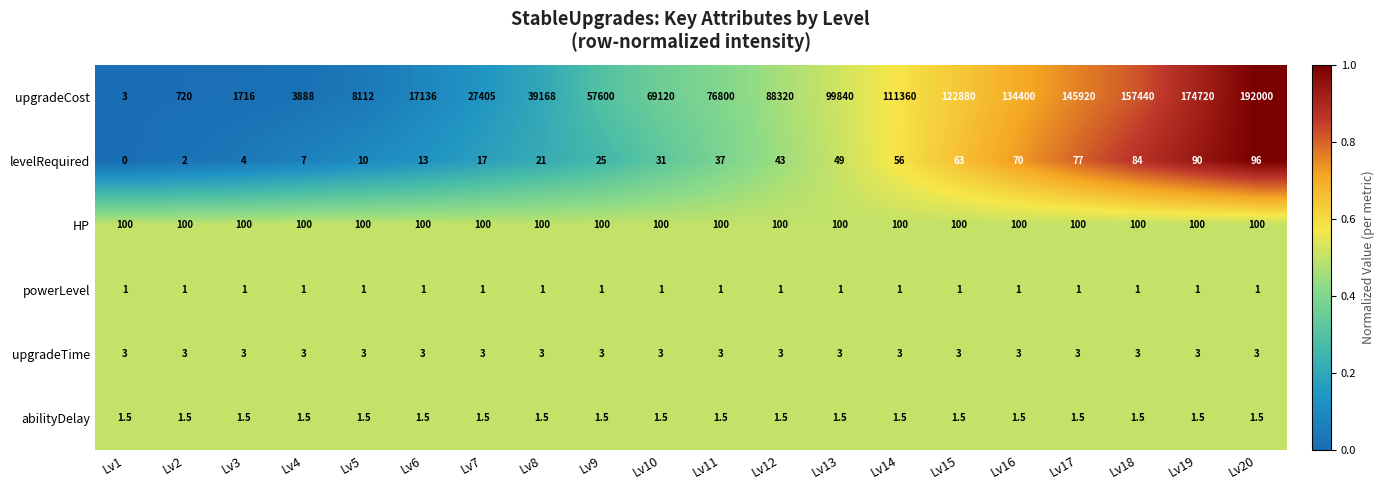

Which series has the largest total across all categories?

upgradeCost